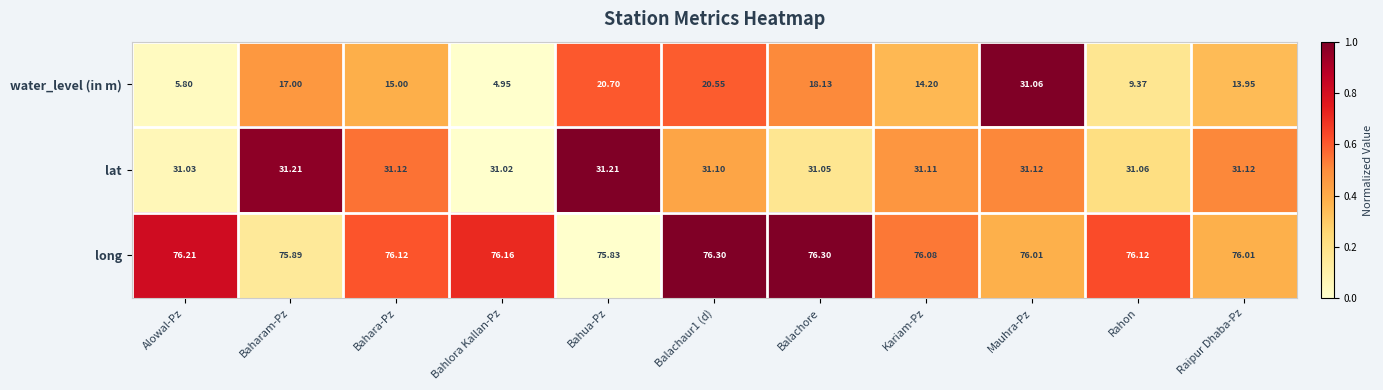

Which series has the largest range (max minus min)?

water_level (in m)